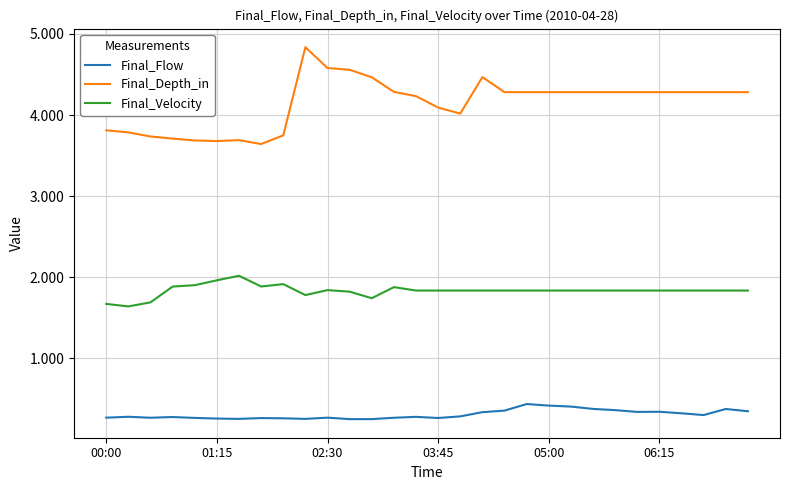

Which series has the largest total across all categories?

Final_Depth_in